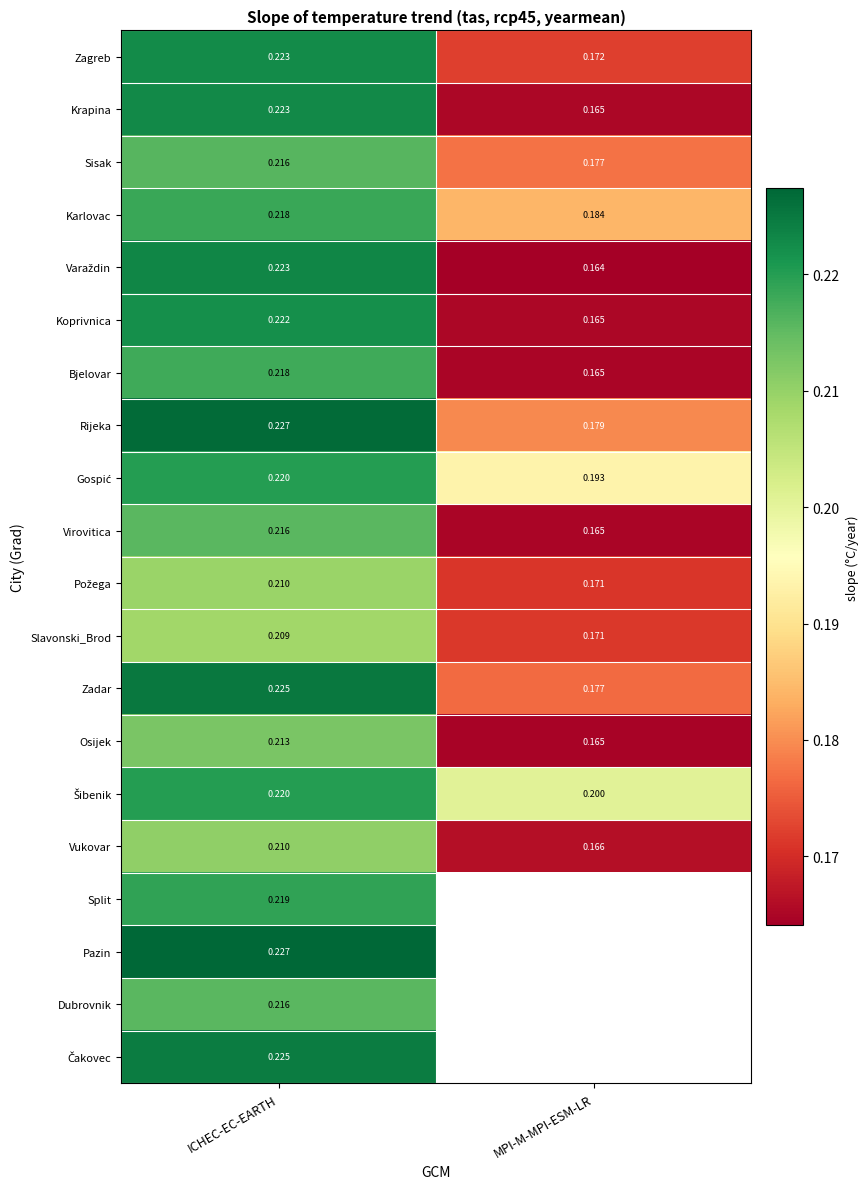

At which label is Slavonski_Brod closest to 0?

MPI-M-MPI-ESM-LR